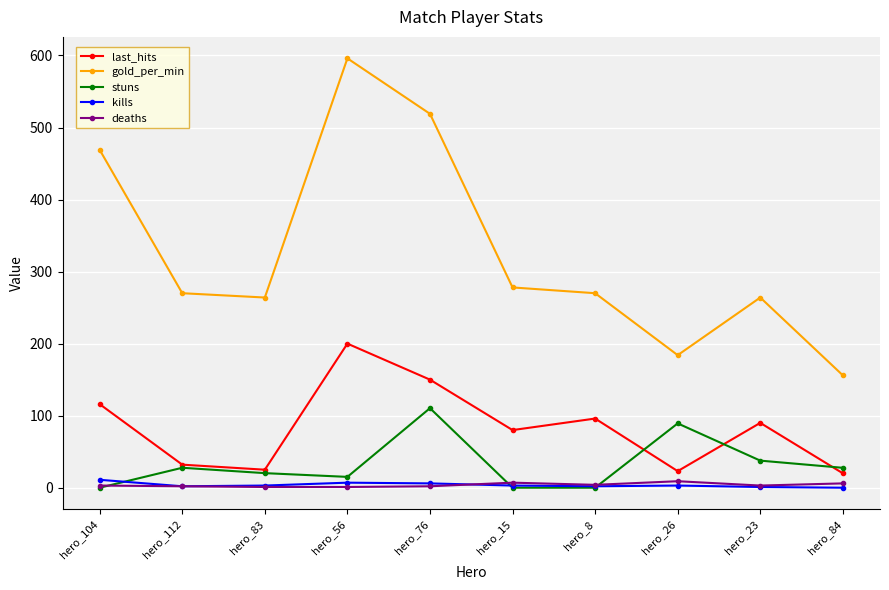

True or false: gold_per_min and kills intersect in this chart.

False